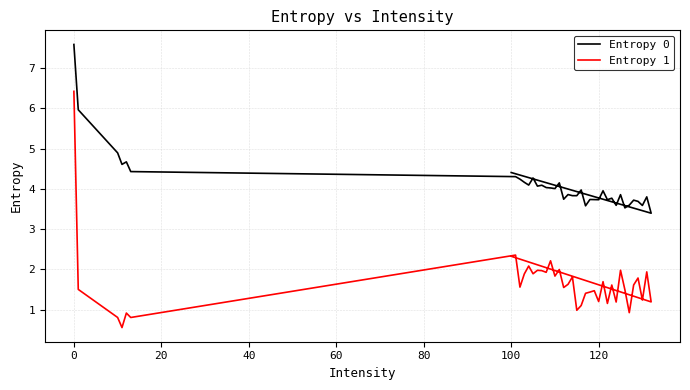

What are all the series names shown in the legend?

Entropy 0, Entropy 1